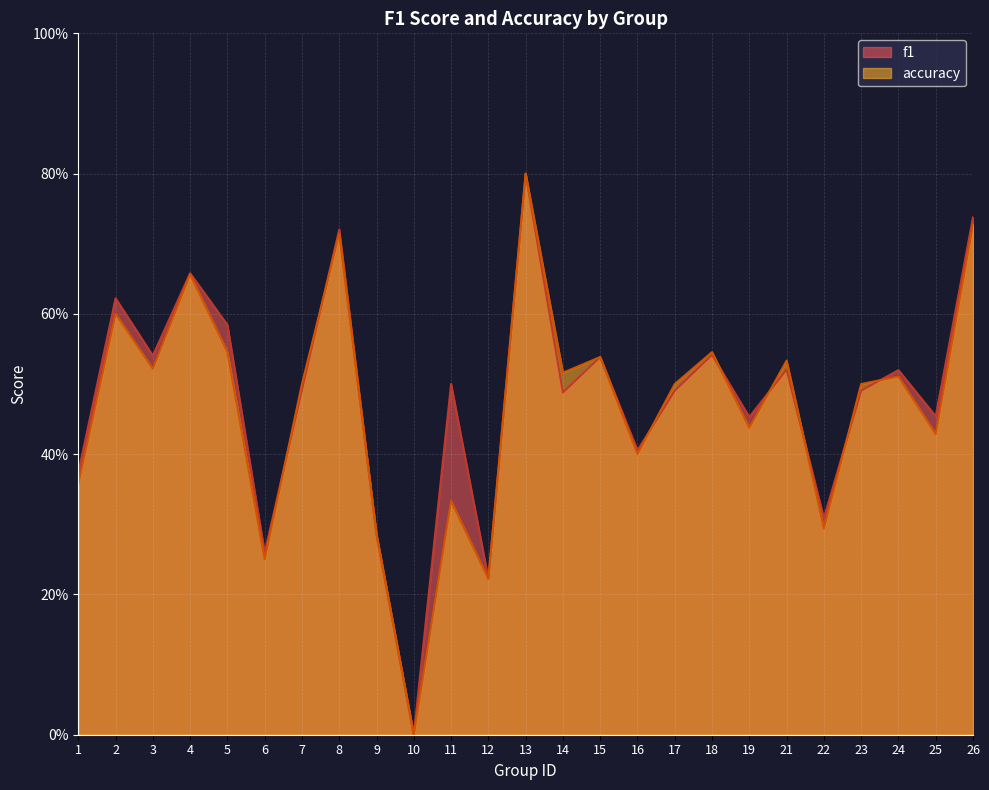

What value does the f1 series have at 14?

0.5